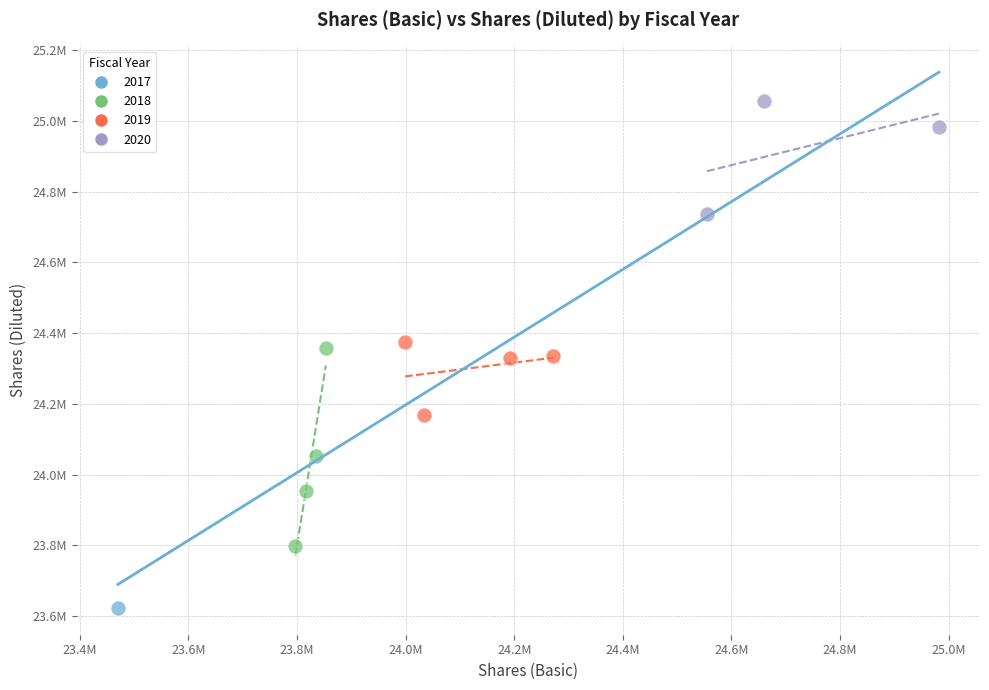

What are all the series names shown in the legend?

2017, 2018, 2019, 2020